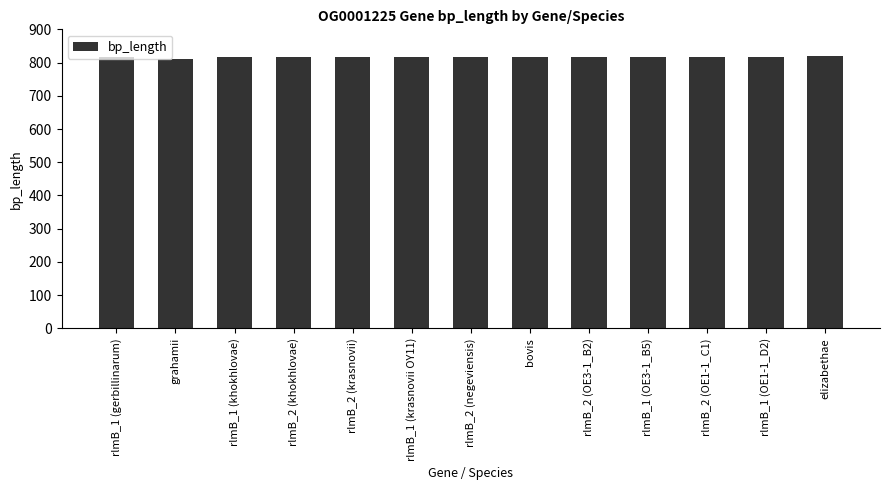

How many categories are shown in the chart?

13